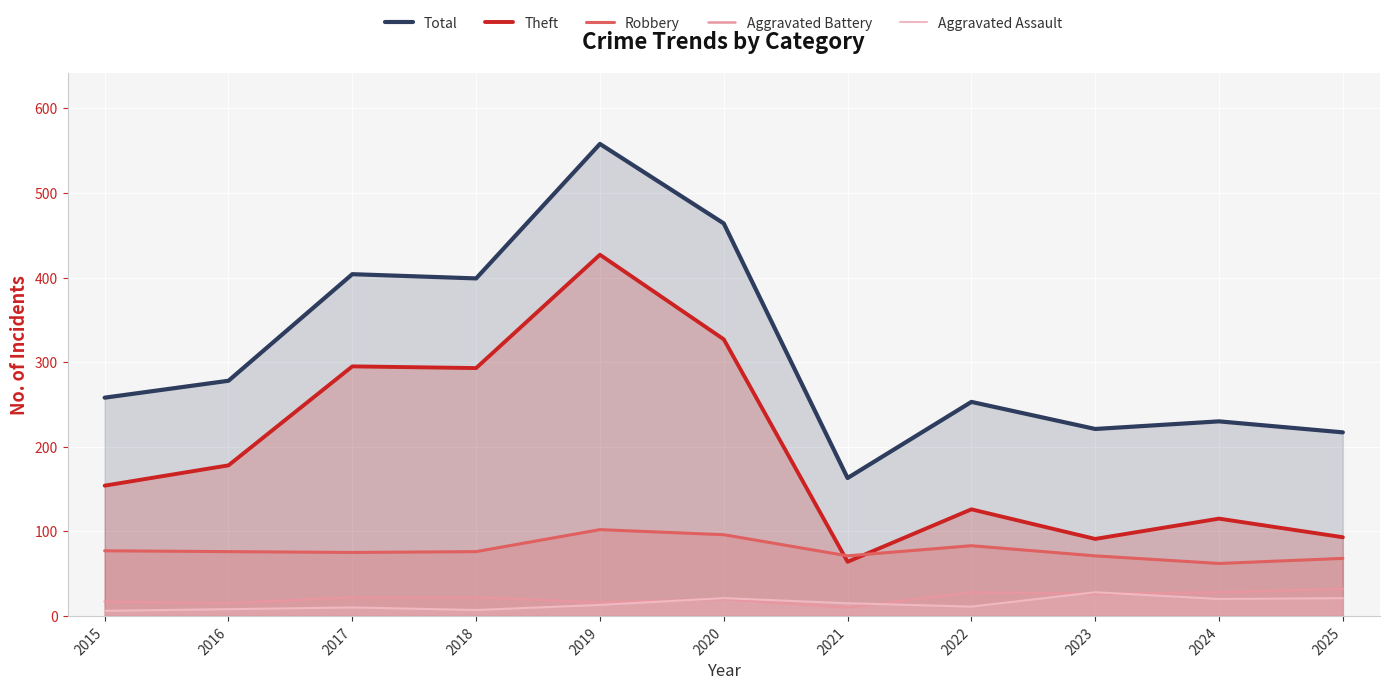

How many data points in Aggravated Battery are less than 22?

5